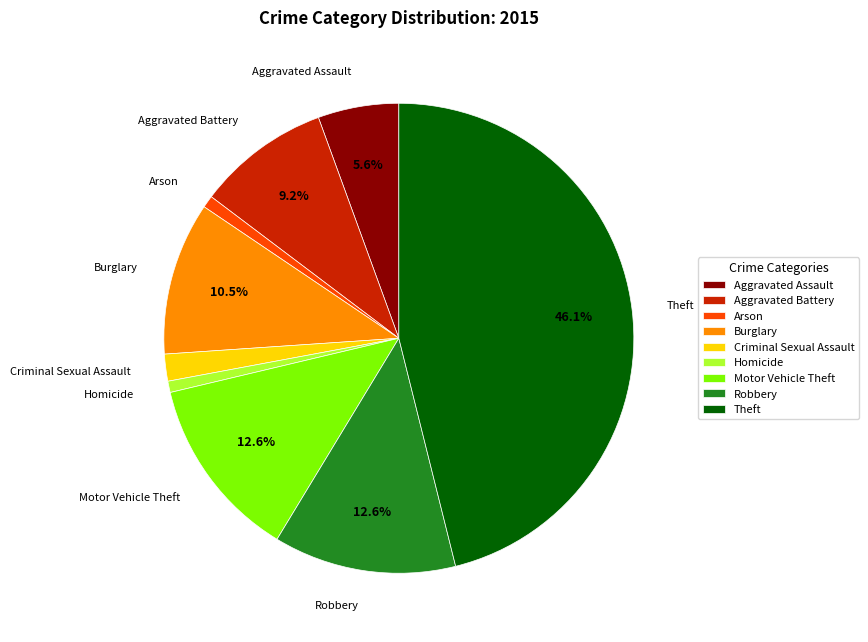

To the nearest percent, what is the combined percentage of Criminal Sexual Assault and Homicide?

3%